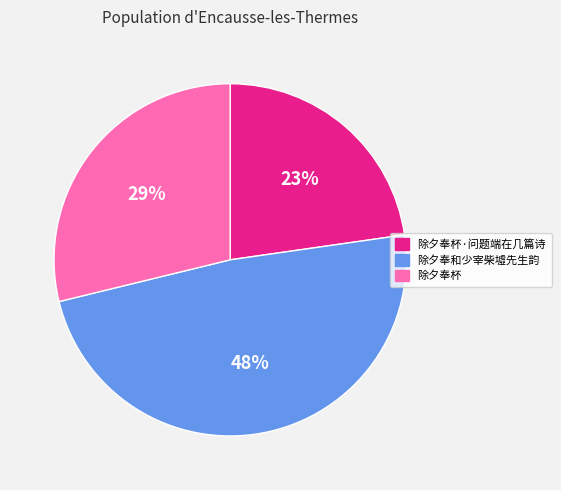

Is there a majority slice in this chart?

No